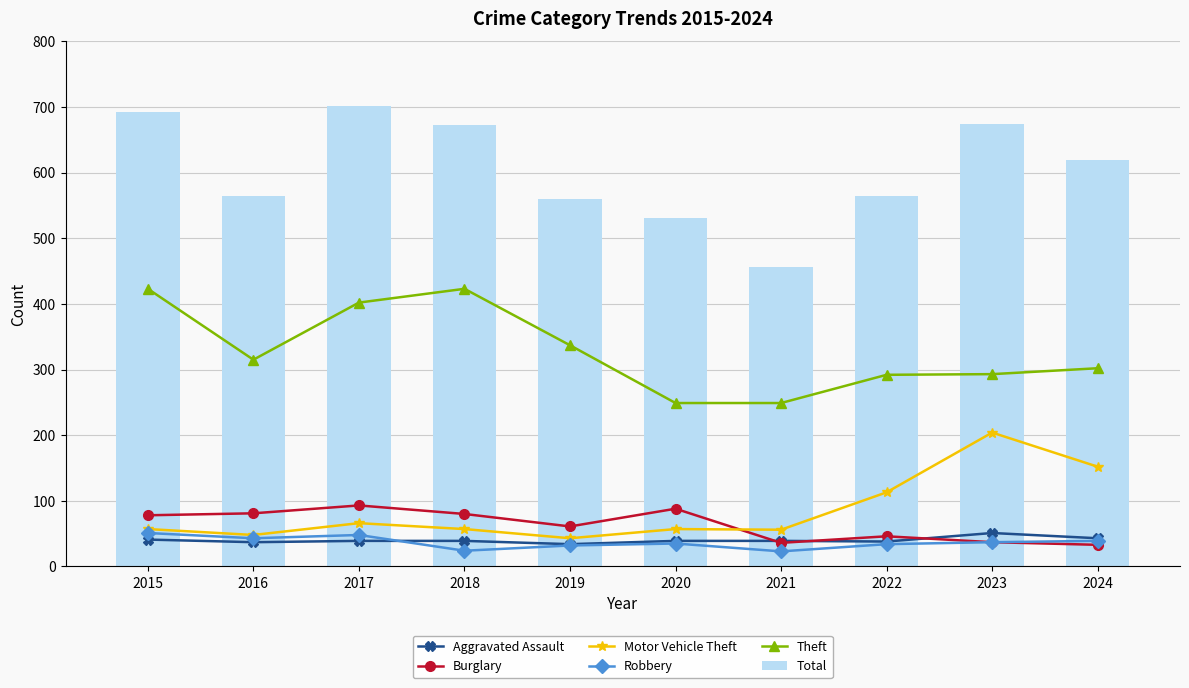

What is the sum of the Burglary values at 2024 and 2018?

113